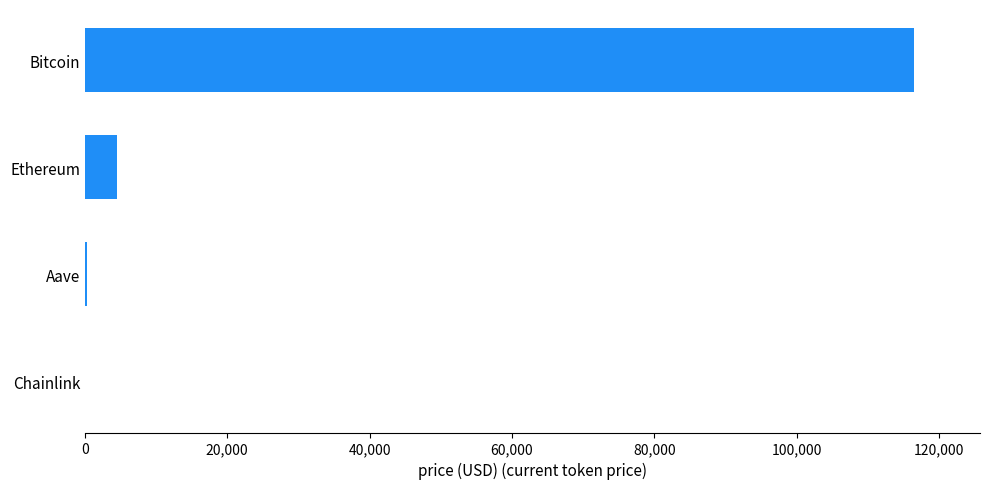

Where is the data nearest to the value 58223?

Ethereum